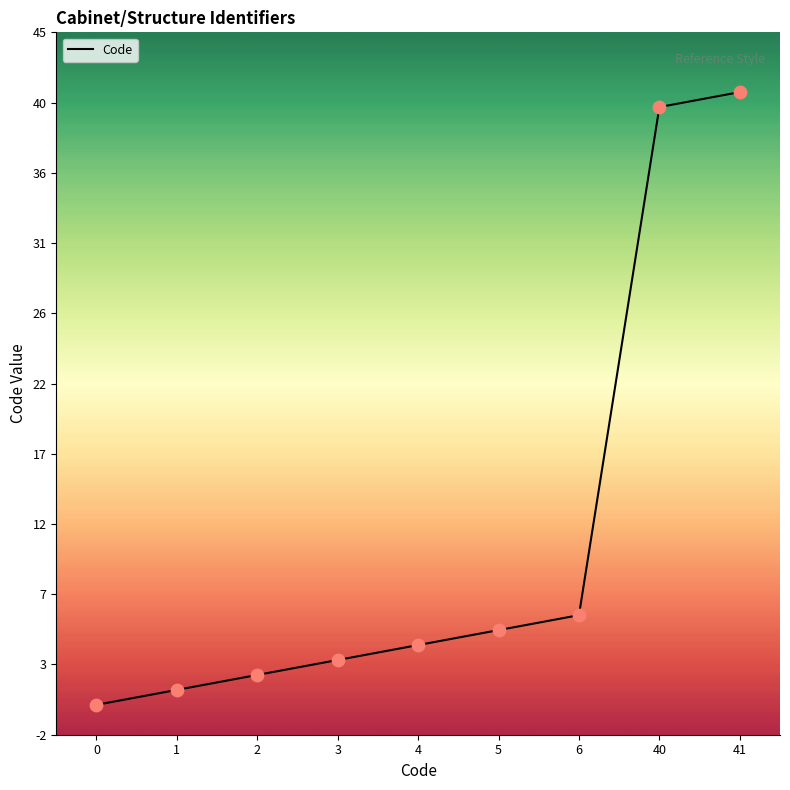

Which has a higher value, 3 or 4?

4